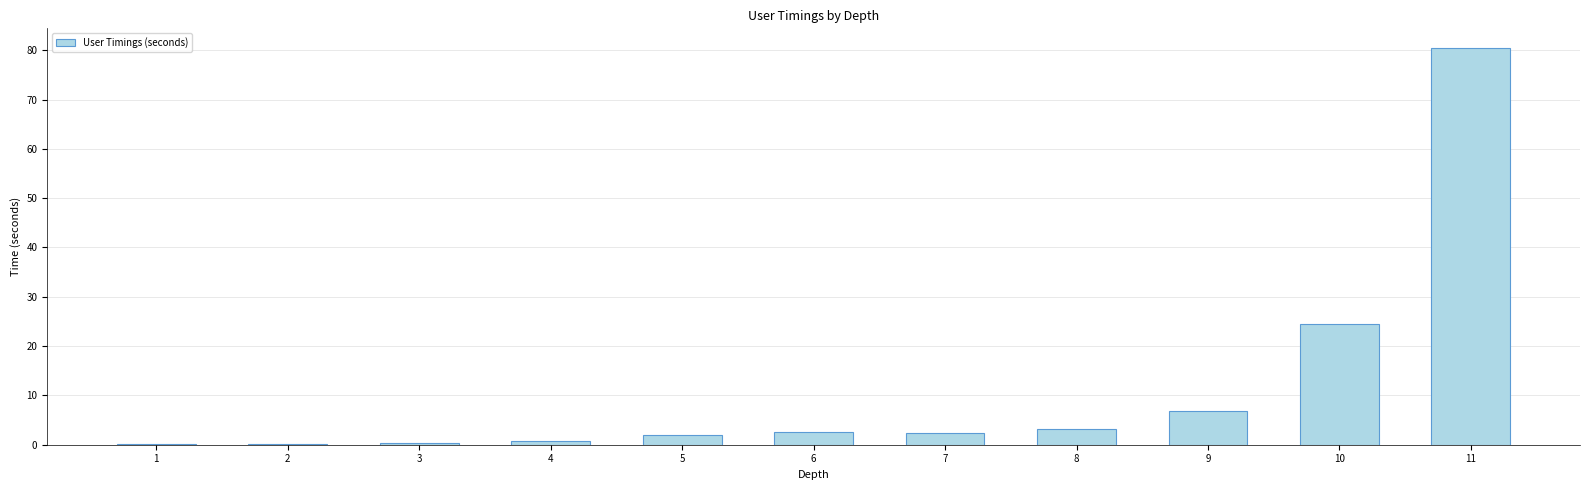

At which category does the chart reach its peak across all series?

11